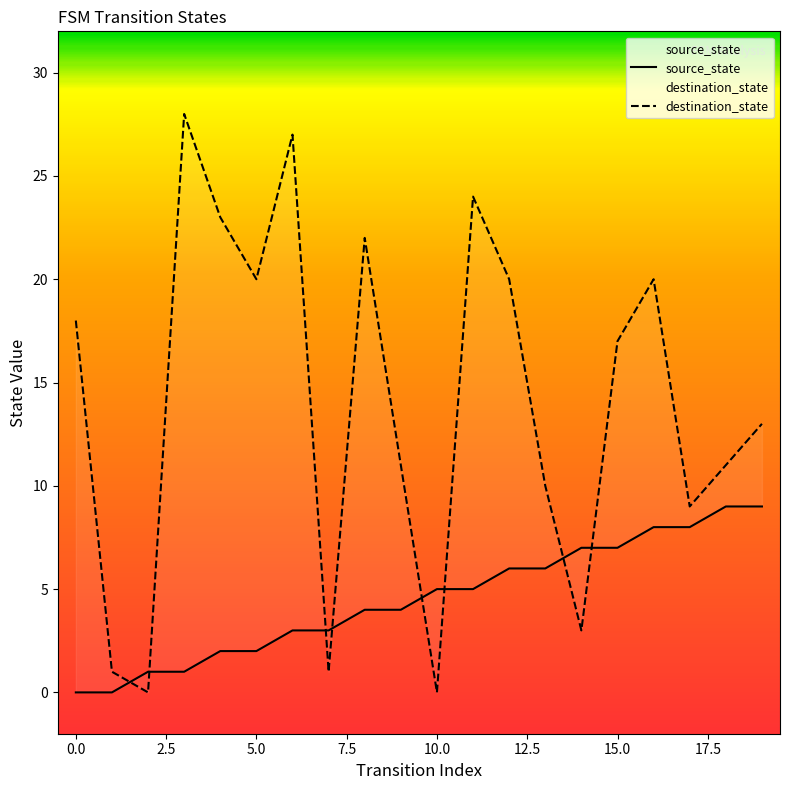

How many data points in destination_state are above 17?

9